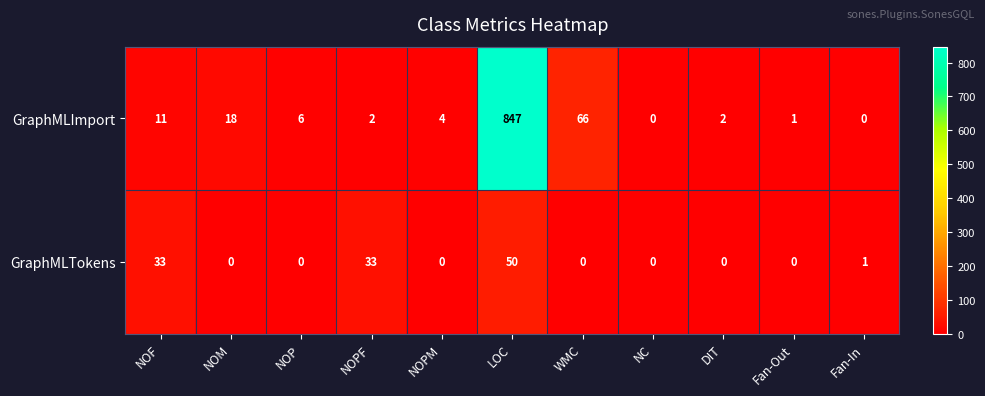

What is the greatest value displayed?

847